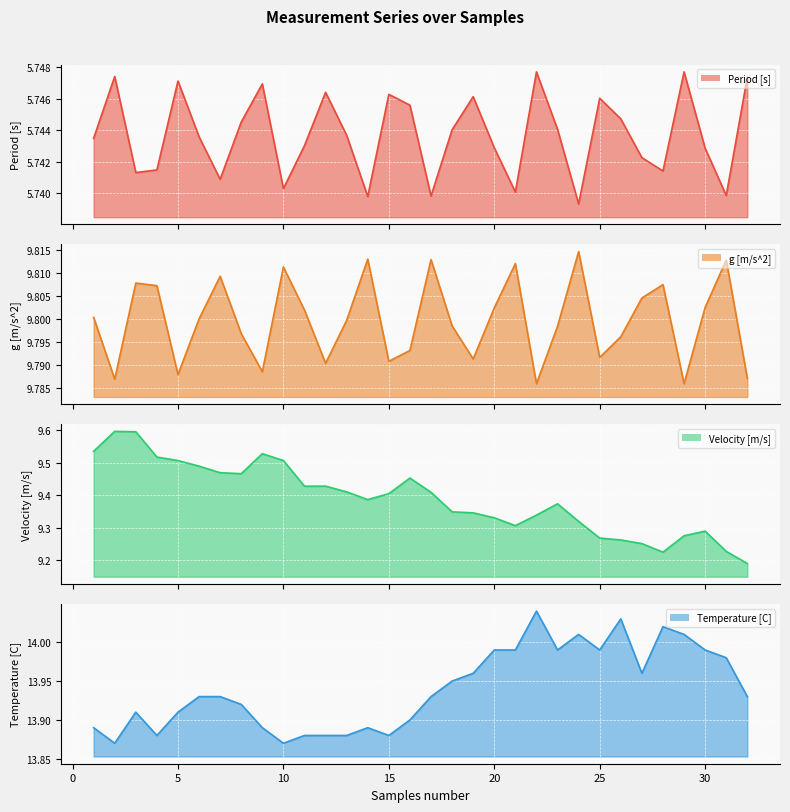

Is the value of Period [s] at 6 greater than the value of Velocity [m/s] at 25?

No